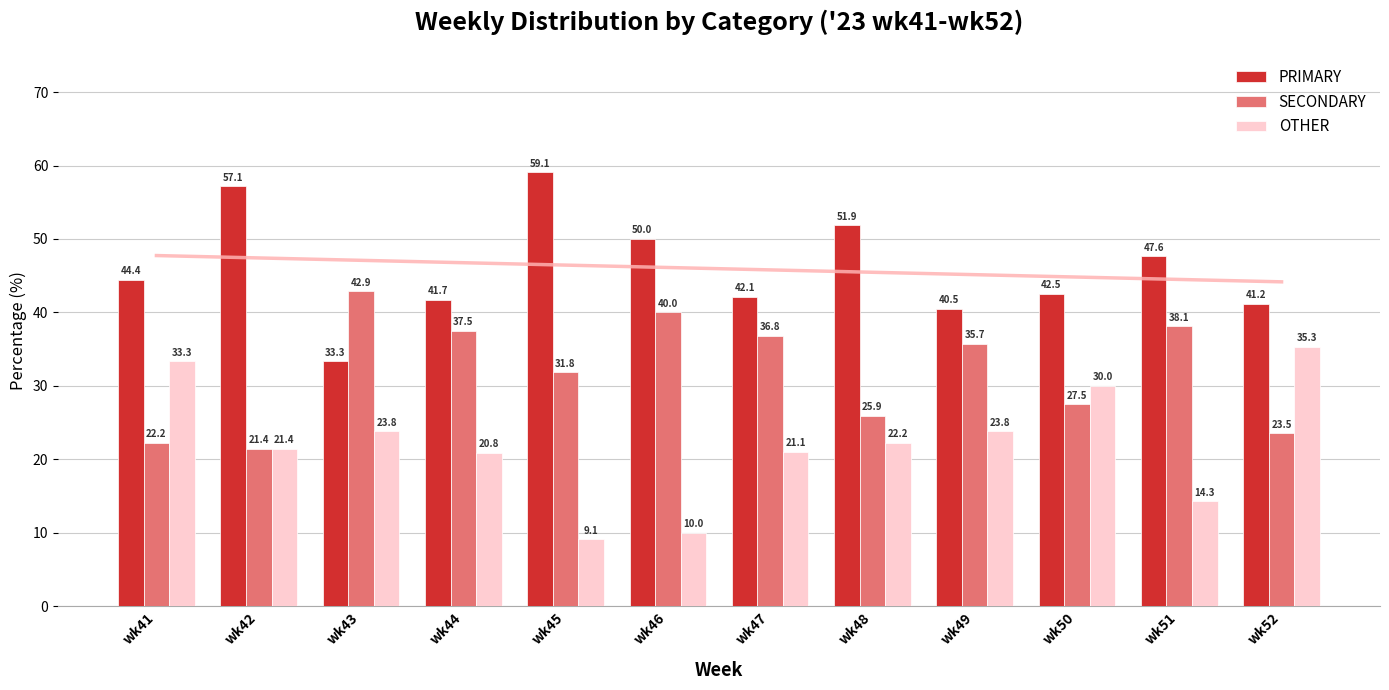

Which category has the highest value across all series?

wk45